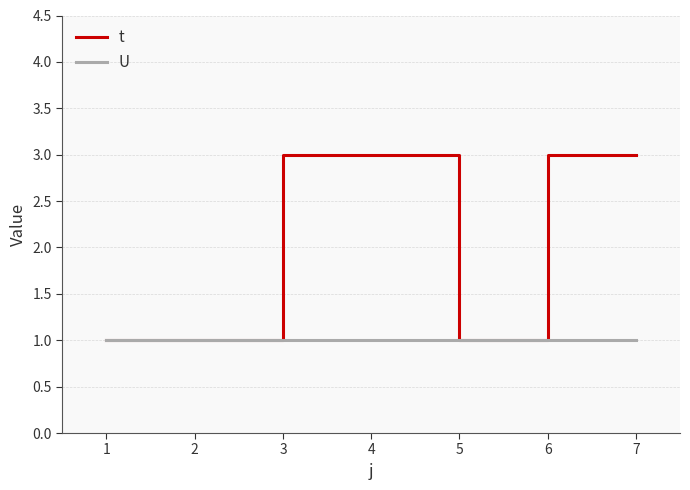

Reading left to right, transcribe all the data shown in this chart.

t: 1=1	2=1	3=3	4=3	5=1	6=3	7=3
U: 1=1	2=1	3=1	4=1	5=1	6=1	7=1